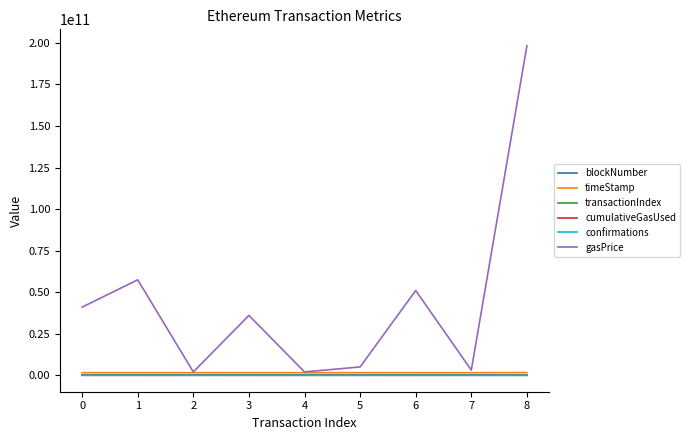

Is the value of gasPrice at 5 greater than the value of transactionIndex at 1?

Yes